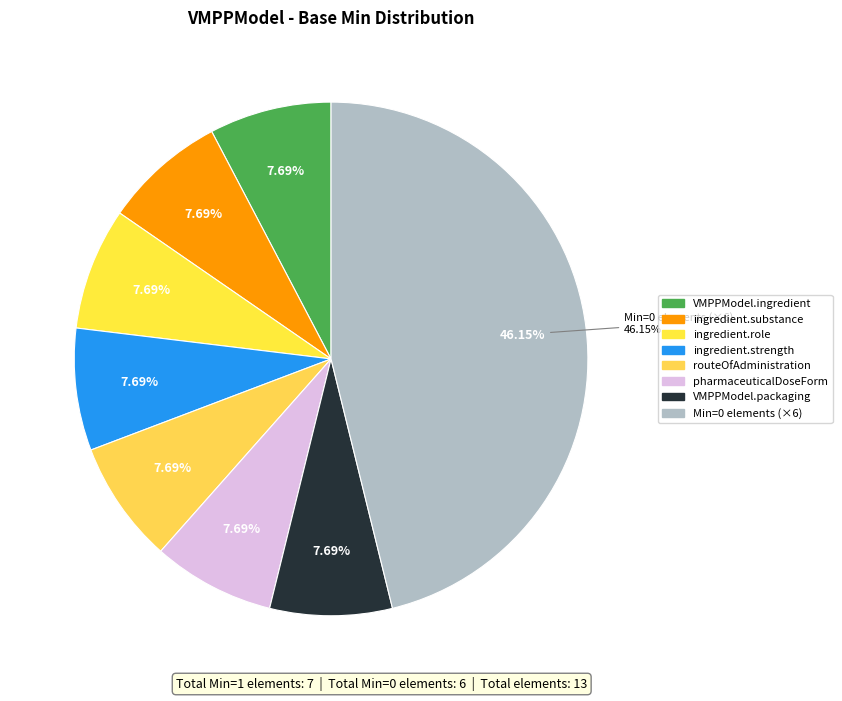

Does VMPPModel.packaging.quantity represent more than half of the total?

No